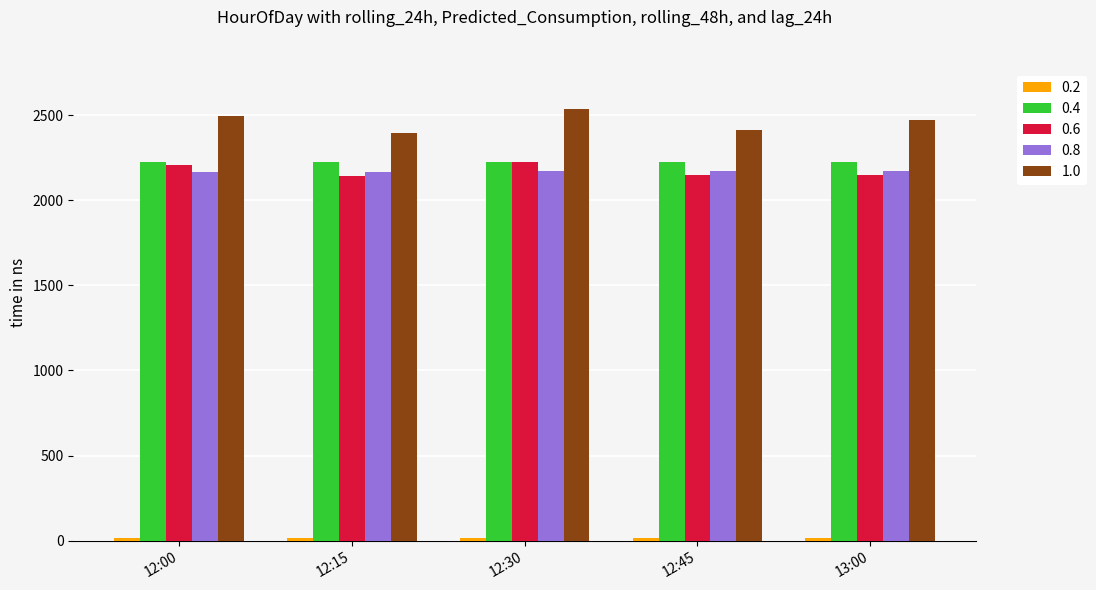

True or false: 0.6 has a value of 2146.7 at 12:45.

True